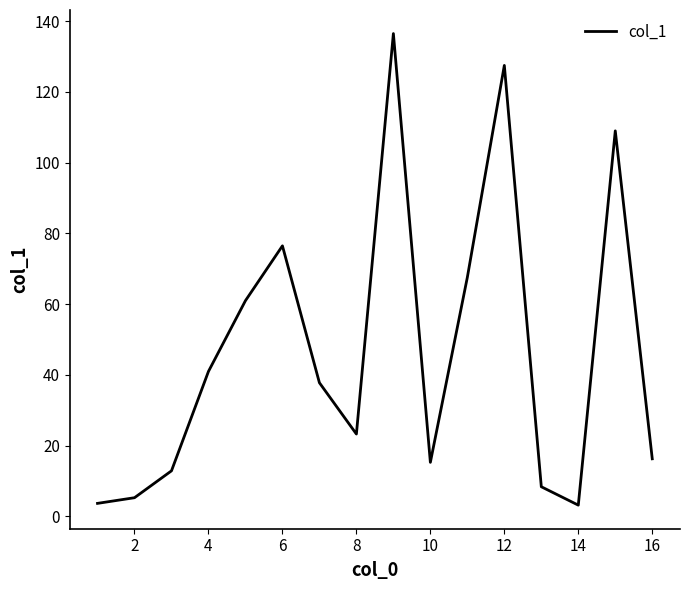

What is the difference between the maximum and minimum values?

133.3